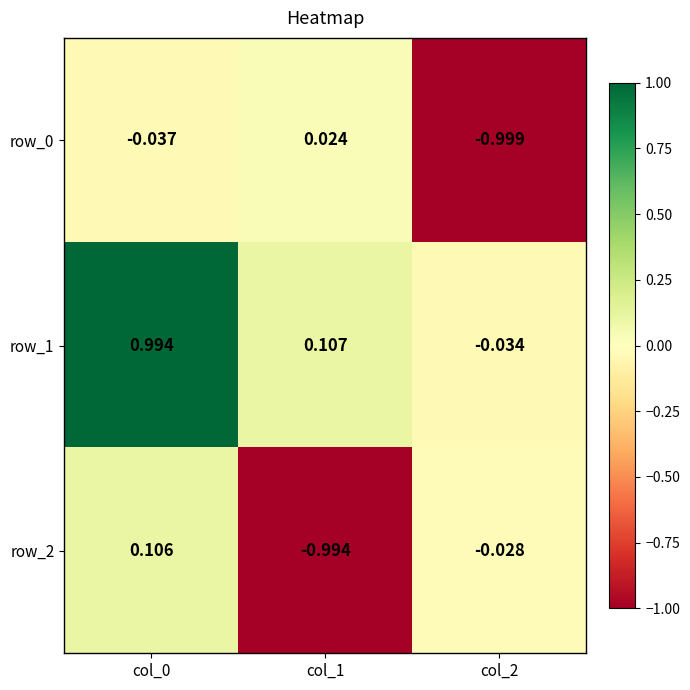

Is the value of row_2 at col_0 greater than the value of row_1 at col_0?

No